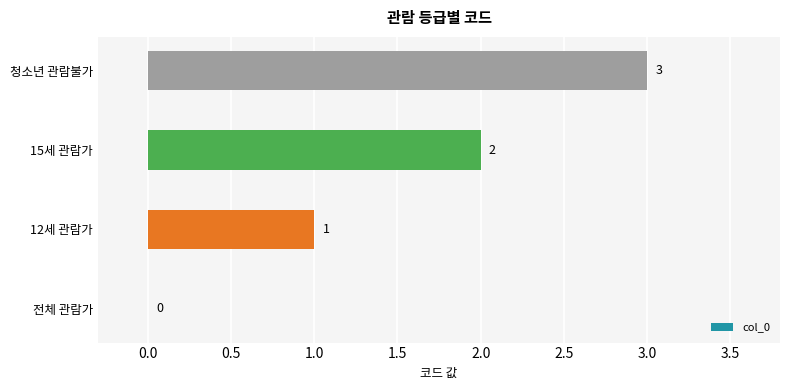

What is the sum of all values?

6